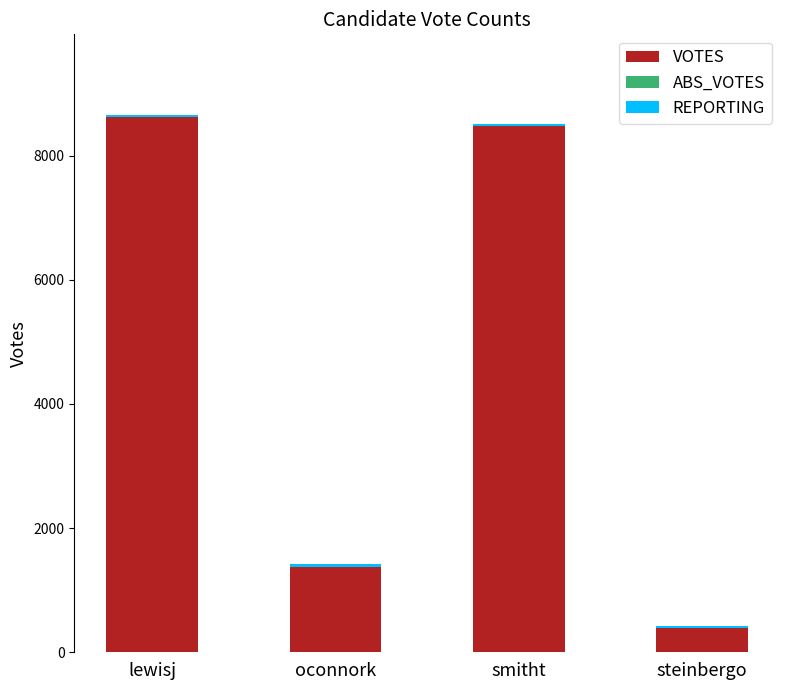

The value of VOTES at lewisj is 8615. True or false?

True